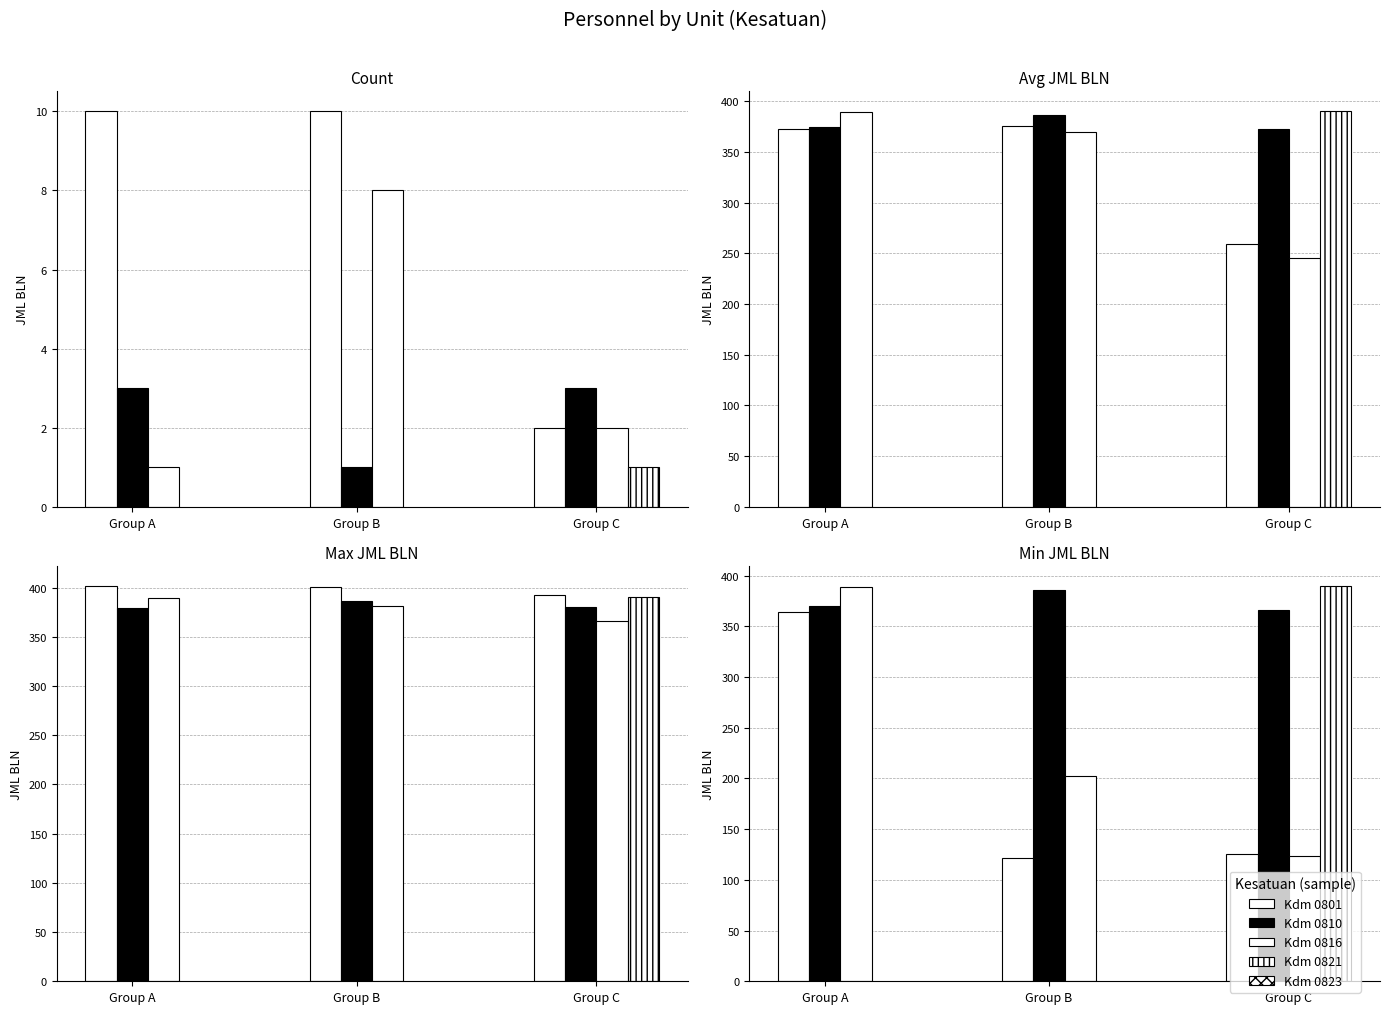

What is the difference between the Max JML BLN values at Kodim 0810/Rem 081 and Kodim 0823/Rem 083?

7